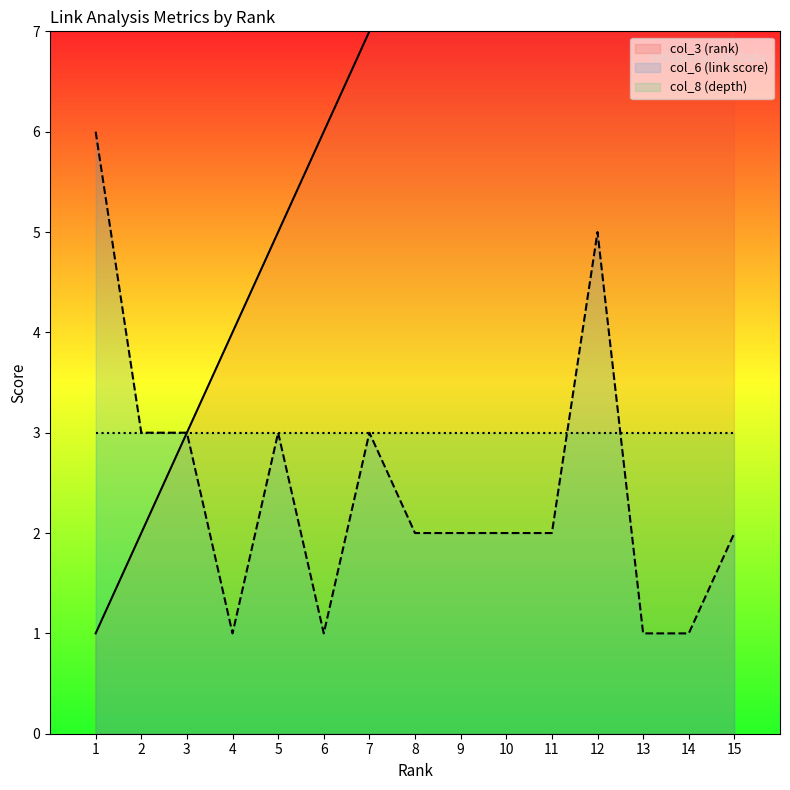

Which series has the widest spread of values?

col_3 (rank)